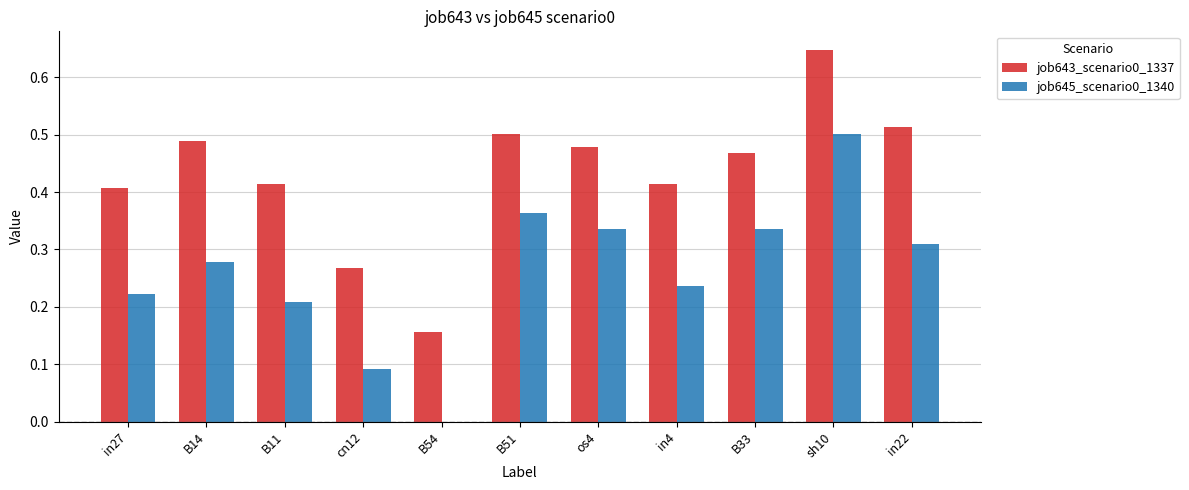

Between in4 and B33, which series saw the biggest shift?

job645_scenario0_1340